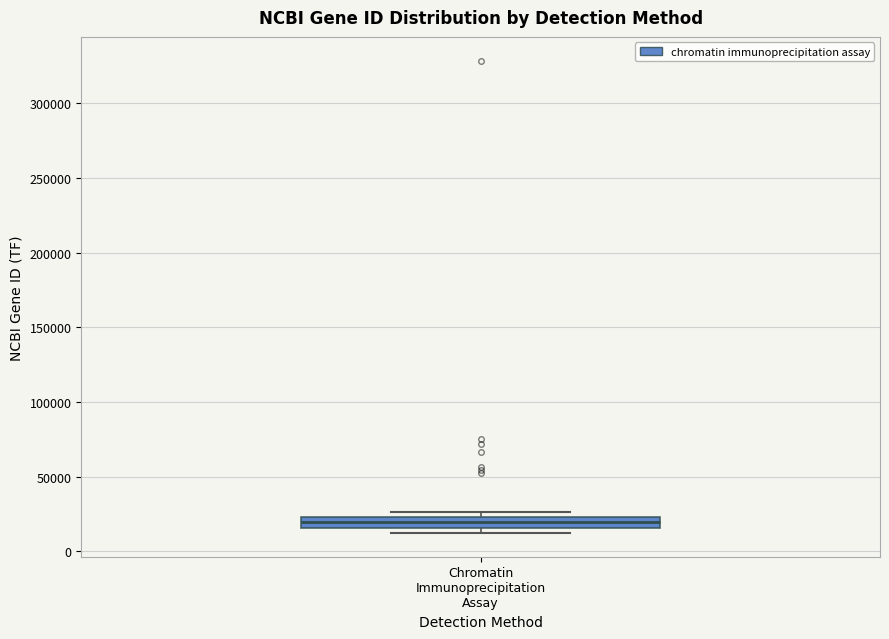

Read this box plot against the y-axis: the position of the median line, the range covered by the box, and the ends of both whiskers. The values are not printed on the chart, so give them approximately, as read against the axis.

median 20000, box 15000 to 25000, whiskers 10000 to 25000 (just above the box's upper edge)